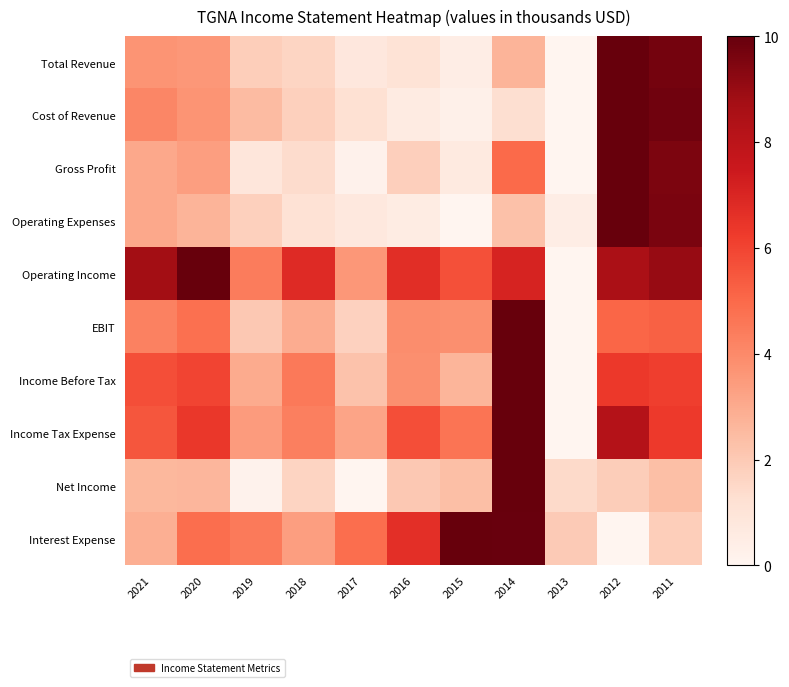

At how many categories does at least one series exceed 3?

10